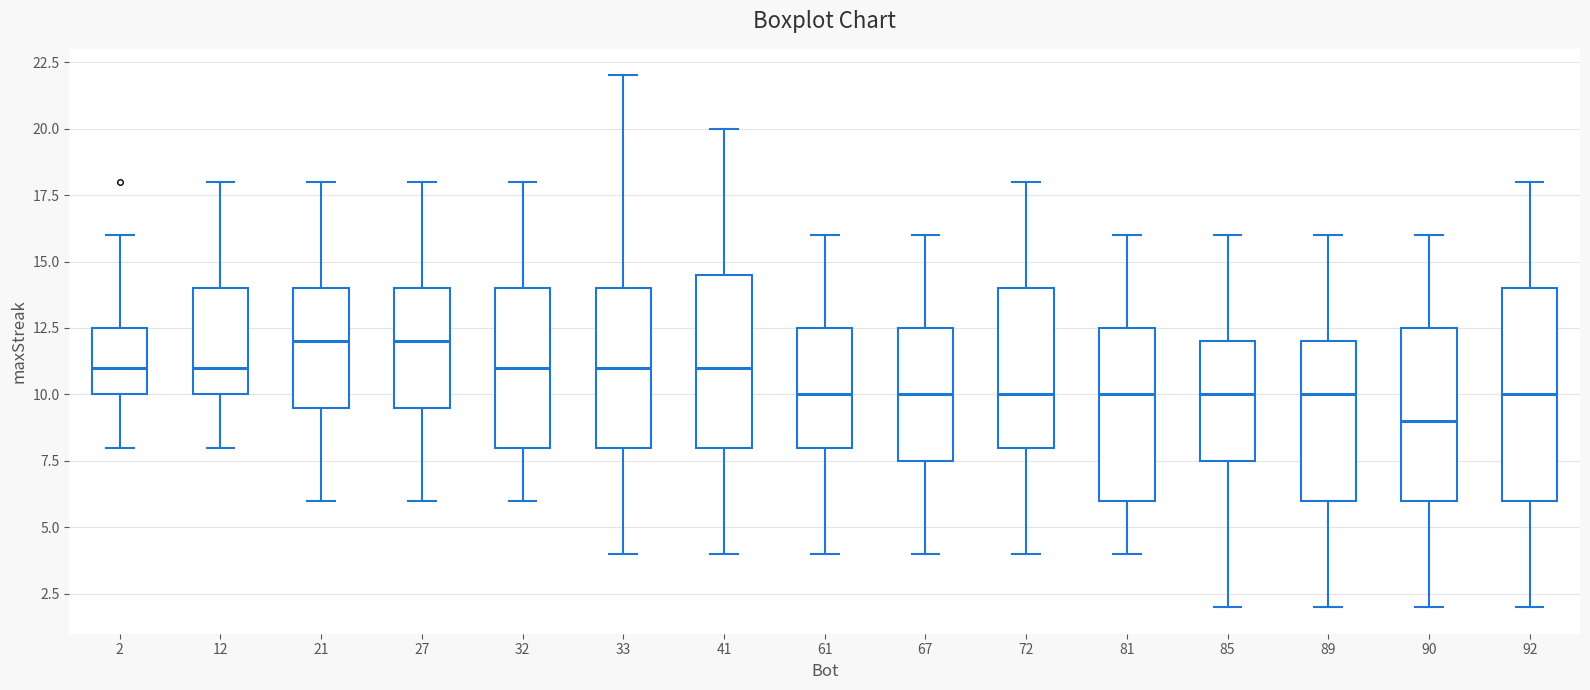

Reading left to right, transcribe this box plot: for each box, give where its median line is, the range the box spans, and where its two whiskers end, as read against the y-axis. The values are not printed on the chart, so give them approximately, as read against the axis.

2: median 11.0, box 10.0 to 12.5, whiskers 8.0 to 16.0
12: median 11.0, box 10.0 to 14.0, whiskers 8.0 to 18.0
21: median 12.0, box 9.5 to 14.0, whiskers 6.0 to 18.0
27: median 12.0, box 9.5 to 14.0, whiskers 6.0 to 18.0
32: median 11.0, box 8.0 to 14.0, whiskers 6.0 to 18.0
33: median 11.0, box 8.0 to 14.0, whiskers 4.0 to 22.0
41: median 11.0, box 8.0 to 14.5, whiskers 4.0 to 20.0
61: median 10.0, box 8.0 to 12.5, whiskers 4.0 to 16.0
67: median 10.0, box 7.5 to 12.5, whiskers 4.0 to 16.0
72: median 10.0, box 8.0 to 14.0, whiskers 4.0 to 18.0
81: median 10.0, box 6.0 to 12.5, whiskers 4.0 to 16.0
85: median 10.0, box 7.5 to 12.0, whiskers 2.0 to 16.0
89: median 10.0, box 6.0 to 12.0, whiskers 2.0 to 16.0
90: median 9.0, box 6.0 to 12.5, whiskers 2.0 to 16.0
92: median 10.0, box 6.0 to 14.0, whiskers 2.0 to 18.0